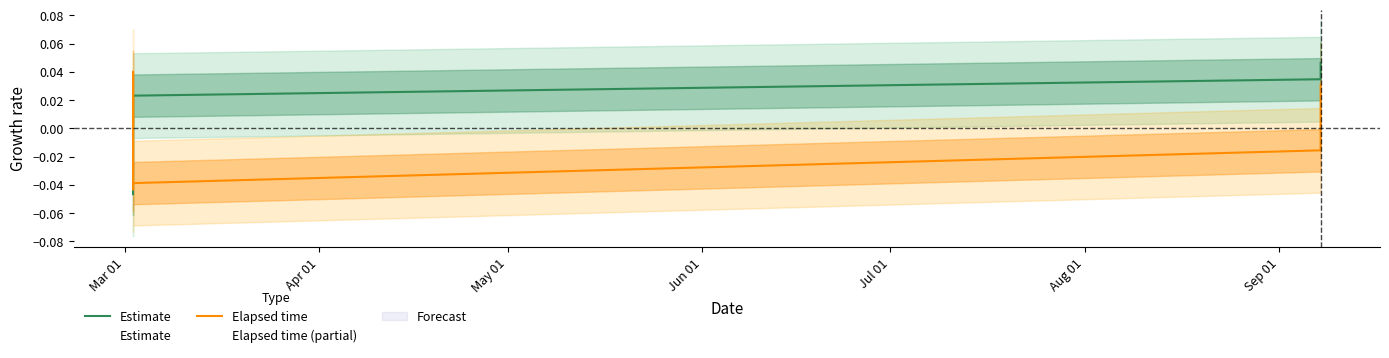

At how many categories does at least one series exceed 0?

7